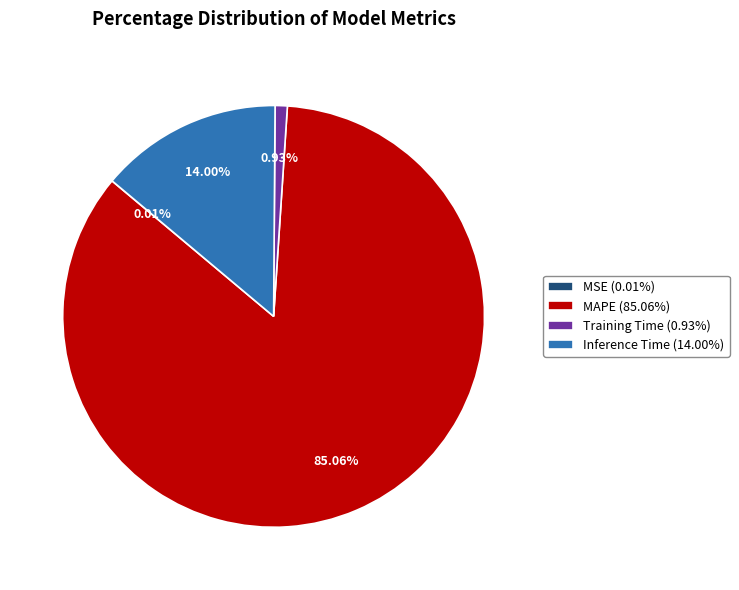

Which slice represents more than half of the pie?

MAPE (85.06%)